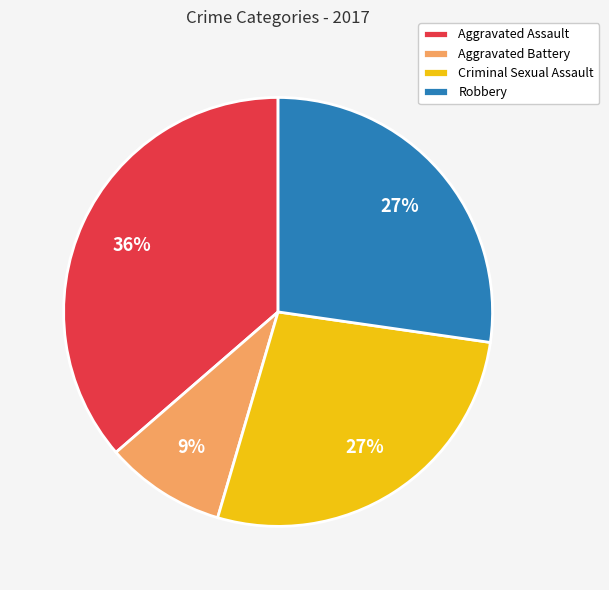

What is the largest slice in the pie chart?

Aggravated Assault